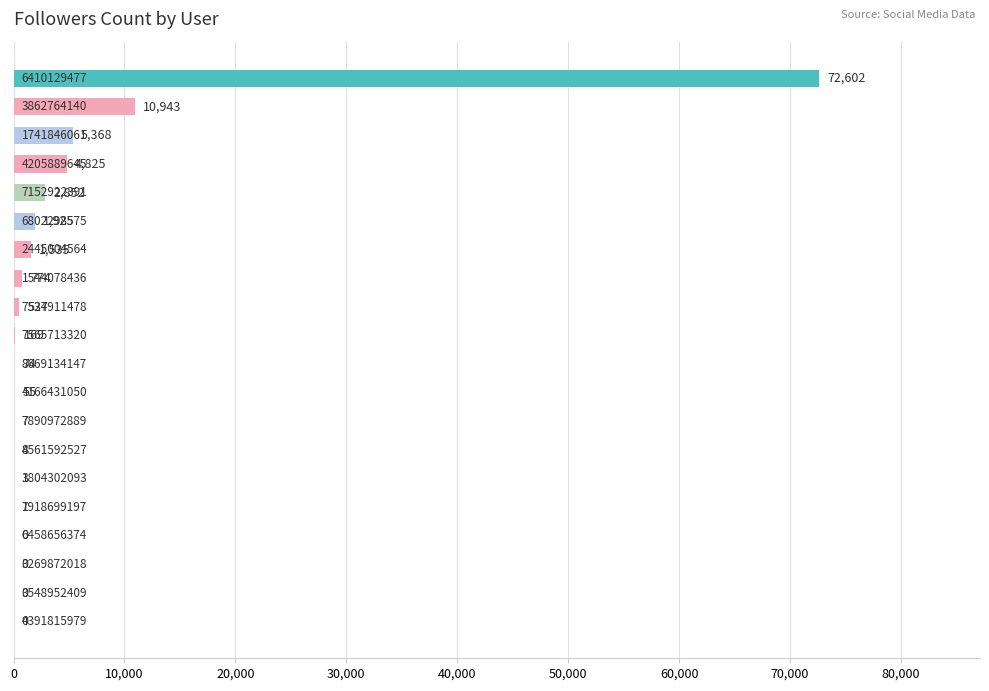

What is the sum of all values?

101674